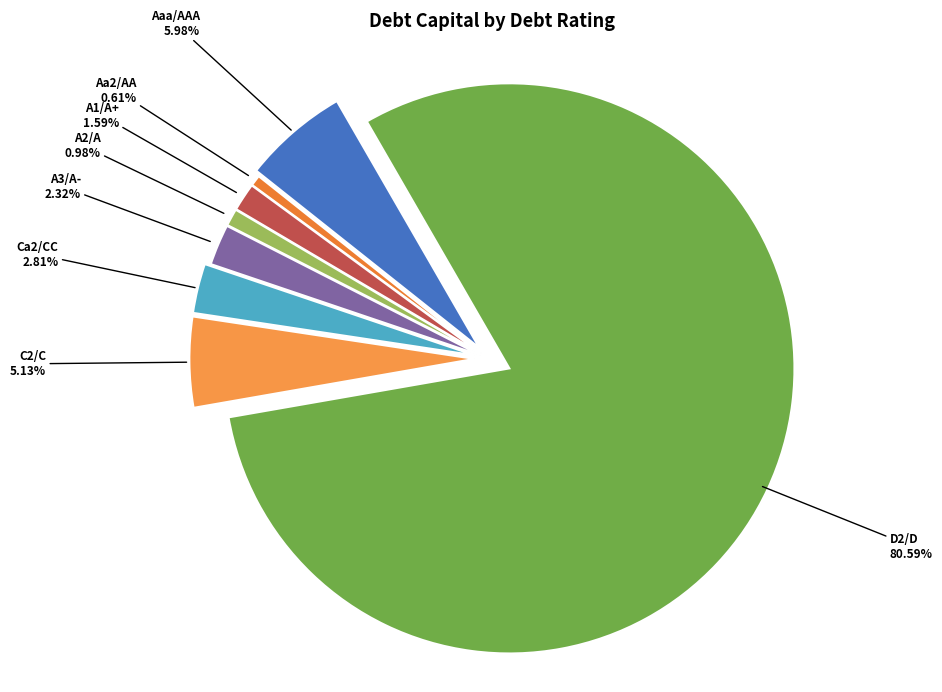

Which category has the biggest portion of the pie?

D2/D